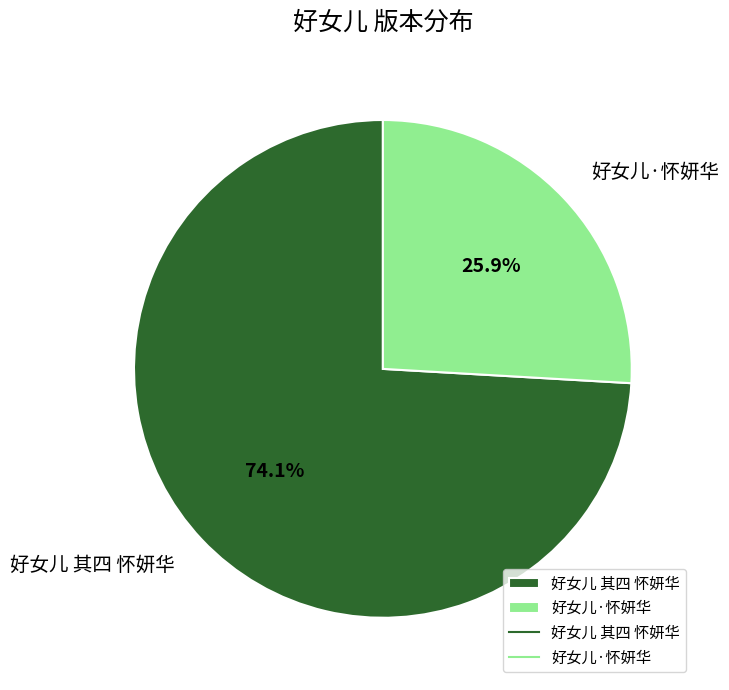

True or false: 好女儿 其四 怀妍华 accounts for 67% of the total.

False